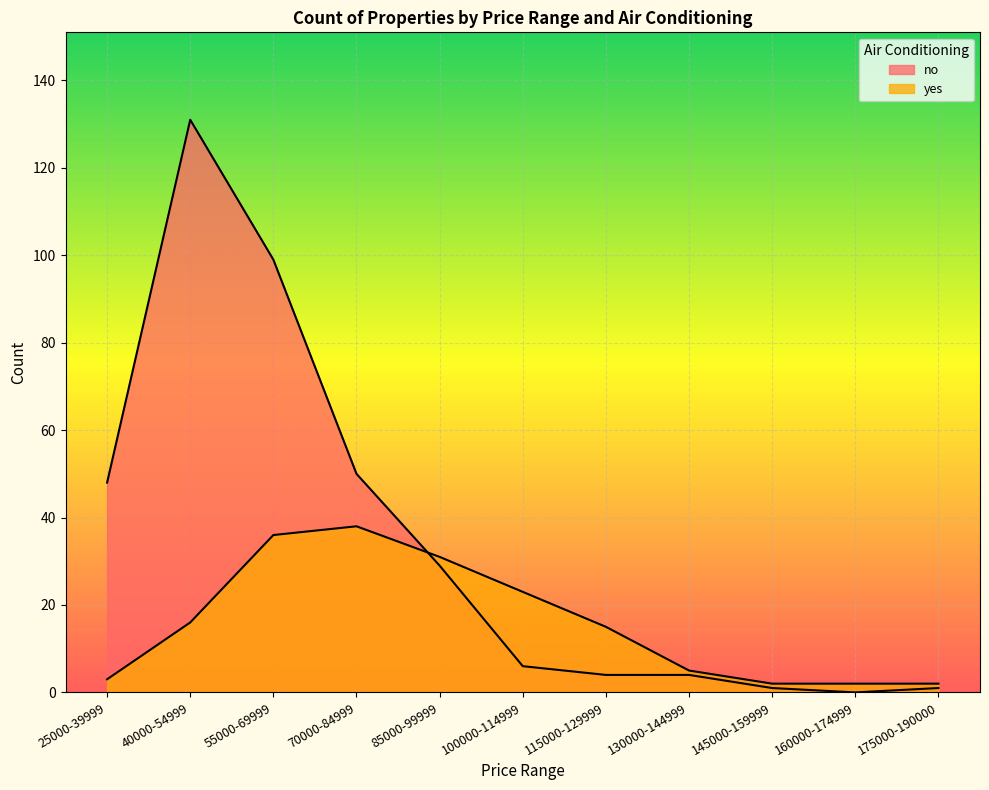

Where does the yes series first go above 15?

40000-54999